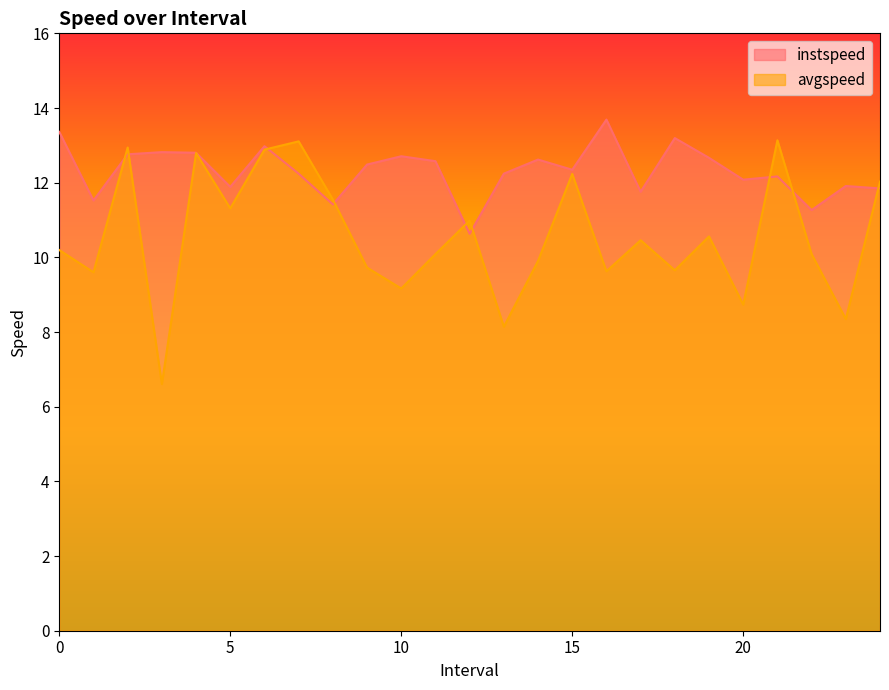

Reading left to right, extract all data points from this chart.

instspeed: 0.0=13.4	1.0=11.5	2.0=12.8	3.0=12.8	4.0=12.8	5.0=11.9	6.0=13.0	7.0=12.2	8.0=11.4	9.0=12.5	10.0=12.7	11.0=12.6	12.0=10.6	13.0=12.2	14.0=12.6	15.0=12.3	16.0=13.7	17.0=11.8	18.0=13.2	19.0=12.7	20.0=12.1	21.0=12.2	22.0=11.3	23.0=11.9	24.0=11.8
avgspeed: 0.0=10.2	1.0=9.6	2.0=12.9	3.0=6.6	4.0=12.8	5.0=11.3	6.0=12.9	7.0=13.1	8.0=11.5	9.0=9.7	10.0=9.2	11.0=10.1	12.0=11.0	13.0=8.1	14.0=9.9	15.0=12.2	16.0=9.6	17.0=10.5	18.0=9.7	19.0=10.6	20.0=8.7	21.0=13.1	22.0=10.1	23.0=8.3	24.0=12.0